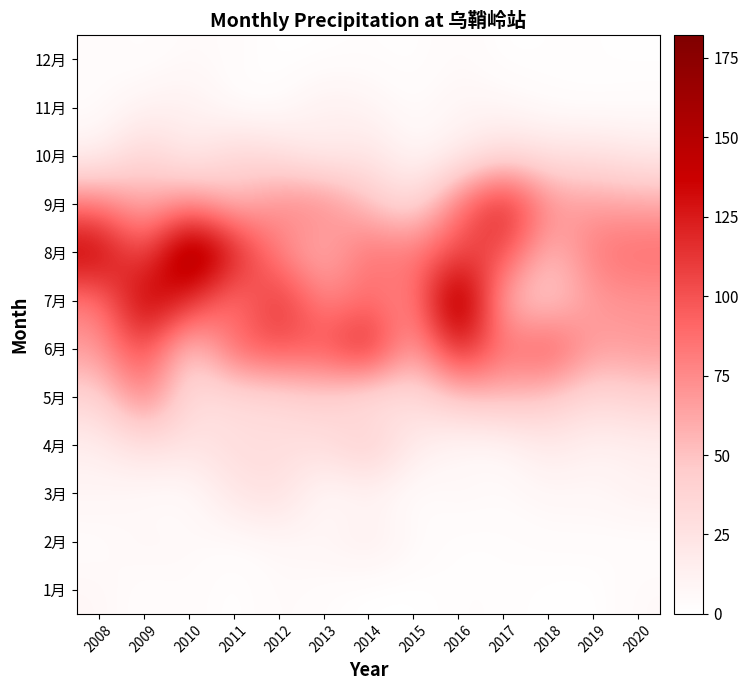

Reading left to right, what are all the values shown in this chart?

1月: 2008=7.1	2009=2.1	2010=4.6	2011=0.3	2012=5.4	2013=2.7	2014=0.0	2015=0.0	2016=2.5	2017=2.0	2018=0.8	2019=0.2	2020=5.6
2月: 2008=2.9	2009=7.8	2010=5.7	2011=3.1	2012=6.2	2013=8.7	2014=15.9	2015=5.9	2016=0.9	2017=2.1	2018=3.4	2019=3.6	2020=1.9
3月: 2008=8.9	2009=4.0	2010=2.8	2011=22.4	2012=29.2	2013=3.2	2014=10.2	2015=1.1	2016=7.6	2017=4.1	2018=7.7	2019=6.8	2020=12.3
4月: 2008=14.0	2009=29.3	2010=23.2	2011=31.4	2012=29.5	2013=29.0	2014=47.4	2015=16.5	2016=5.8	2017=5.8	2018=19.6	2019=11.1	2020=14.0
5月: 2008=37.1	2009=83.4	2010=30.0	2011=29.0	2012=32.6	2013=39.8	2014=22.3	2015=30.4	2016=48.2	2017=54.3	2018=46.9	2019=32.3	2020=40.3
6月: 2008=67.2	2009=110.5	2010=36.4	2011=95.4	2012=101.1	2013=98.0	2014=130.1	2015=55.8	2016=129.2	2017=81.5	2018=104.1	2019=64.7	2020=69.2
7月: 2008=79.4	2009=148.2	2010=118.6	2011=76.0	2012=120.4	2013=73.6	2014=89.0	2015=71.5	2016=179.0	2017=53.4	2018=38.9	2019=68.5	2020=69.9
8月: 2008=145.4	2009=93.1	2010=182.1	2011=128.3	2012=75.3	2013=54.3	2014=88.6	2015=82.6	2016=104.0	2017=106.4	2018=48.6	2019=83.7	2020=89.4
9月: 2008=83.1	2009=57.4	2010=76.2	2011=52.0	2012=75.4	2013=79.0	2014=50.2	2015=29.2	2016=85.2	2017=129.9	2018=71.8	2019=67.0	2020=63.3
10月: 2008=11.9	2009=40.6	2010=15.6	2011=37.3	2012=28.9	2013=14.7	2014=24.5	2015=6.1	2016=15.6	2017=32.3	2018=26.2	2019=27.6	2020=20.8
11月: 2008=2.5	2009=10.8	2010=14.0	2011=1.7	2012=2.2	2013=14.8	2014=9.8	2015=2.7	2016=9.5	2017=7.4	2018=2.4	2019=1.3	2020=2.8
12月: 2008=4.3	2009=1.3	2010=5.3	2011=3.6	2012=0.6	2013=1.0	2014=2.4	2015=0.8	2016=5.3	2017=0.4	2018=1.6	2019=1.5	2020=1.1